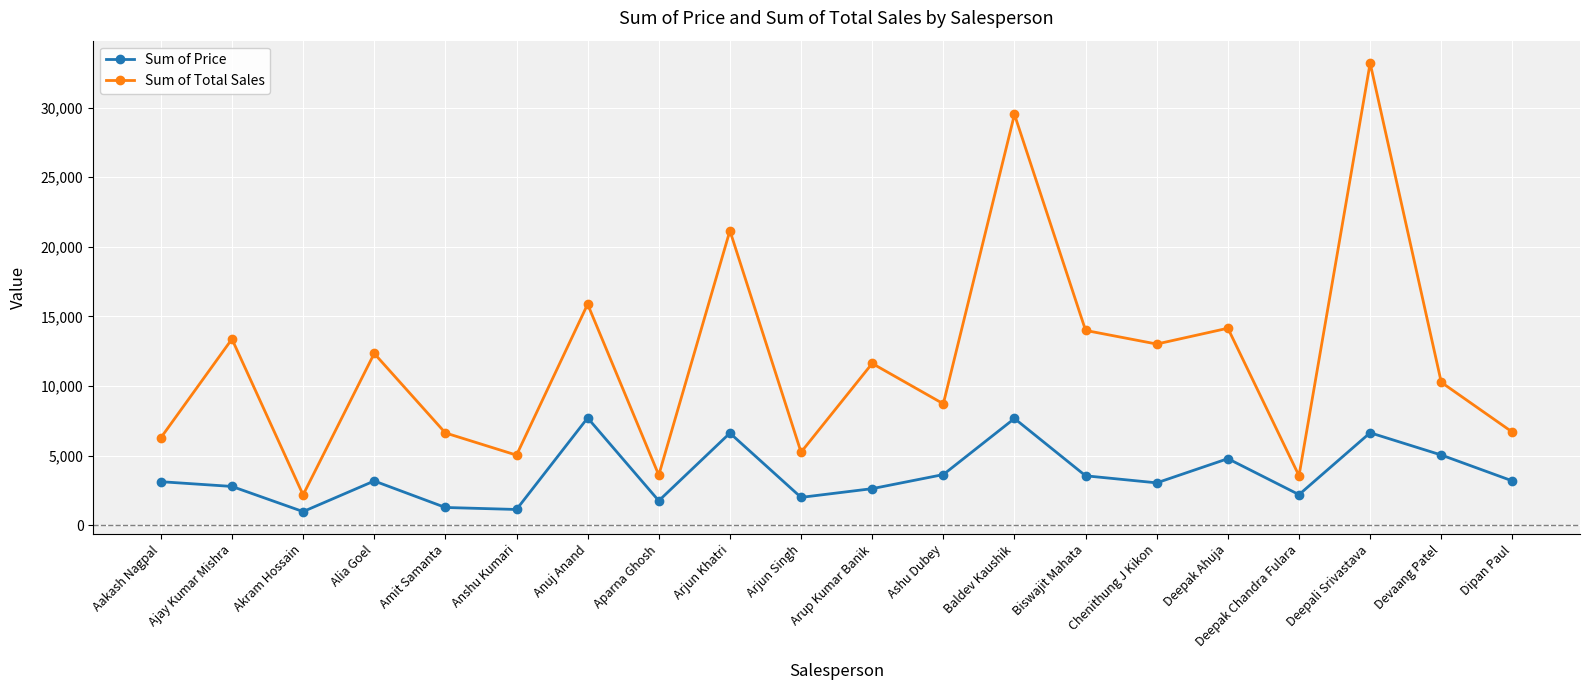

What is the label of the 15th point from the left?

Chenithung J Kikon